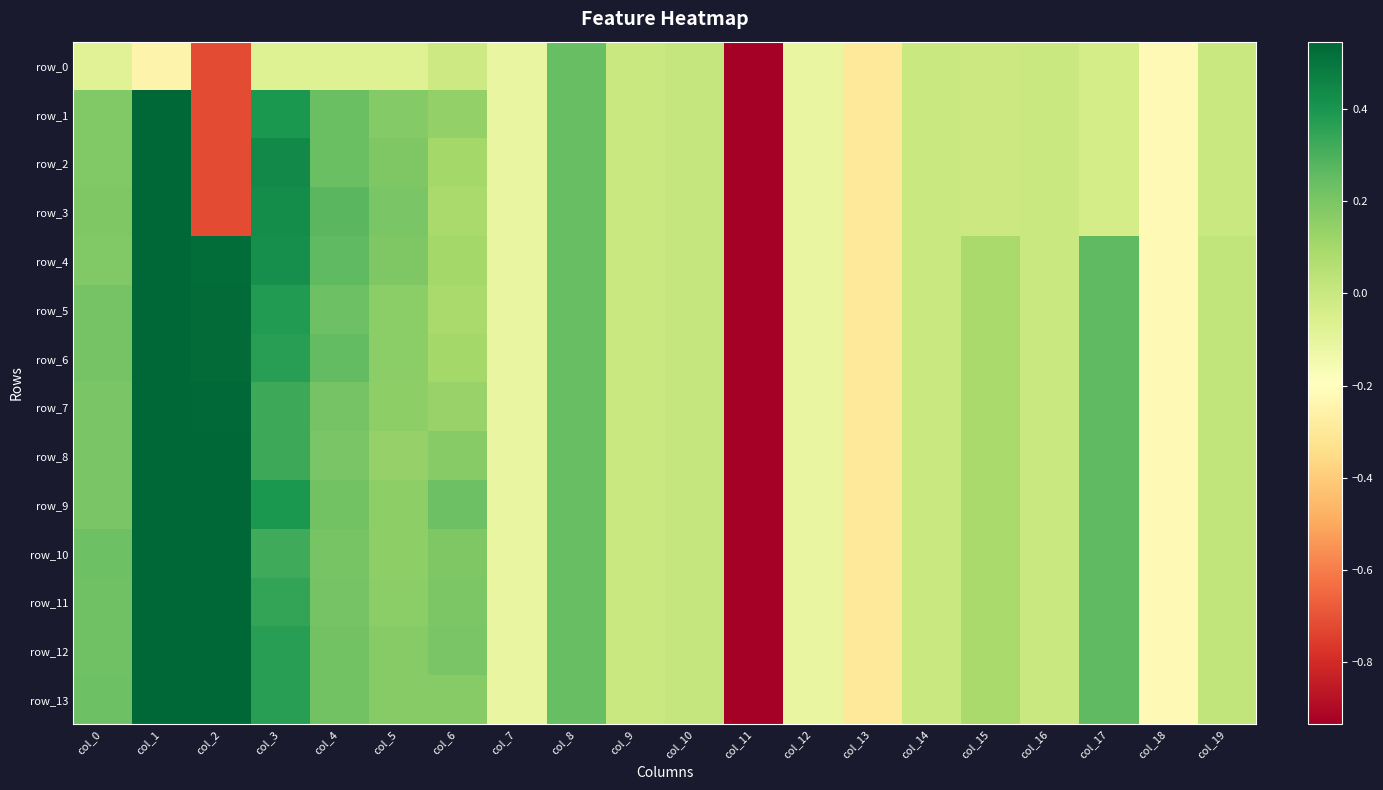

What is the difference between the maximum and second lowest values in the row_10 series?

1.3